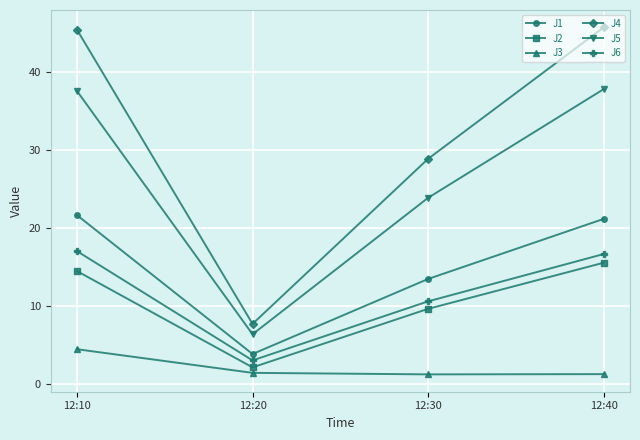

The J4 series shows 45.4 at 12:10. True or false?

True